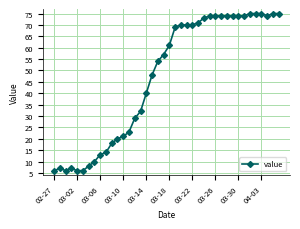

What is the value of the 5th point from the left?

6